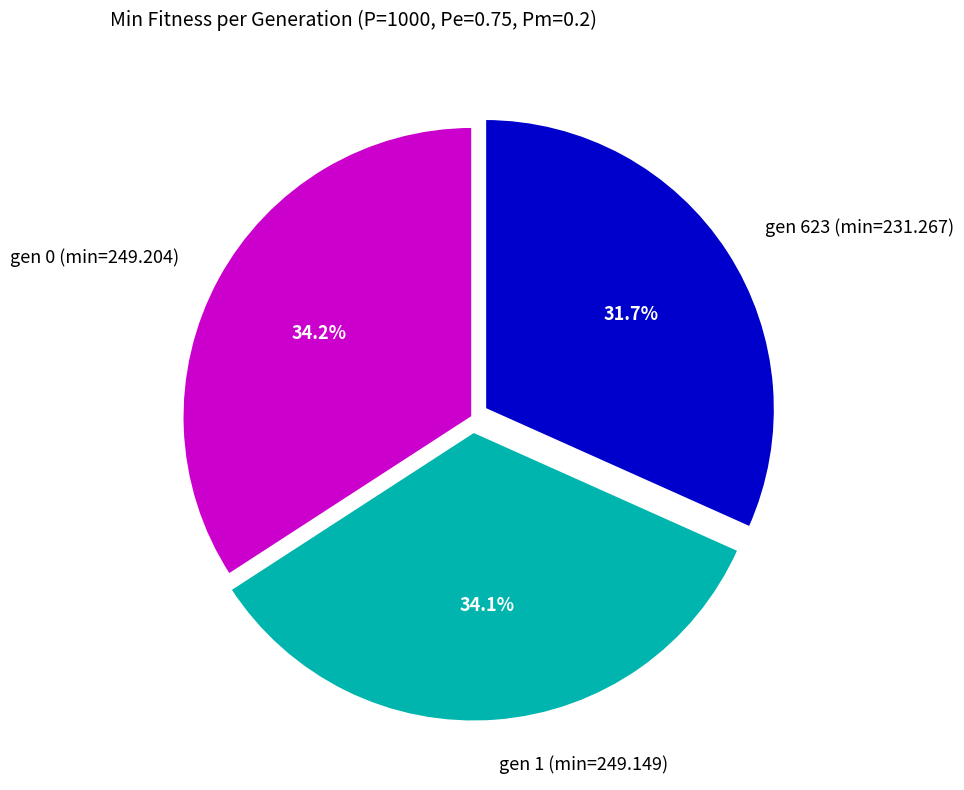

True or false: gen 0 (min=249.204) accounts for 41% of the total.

False